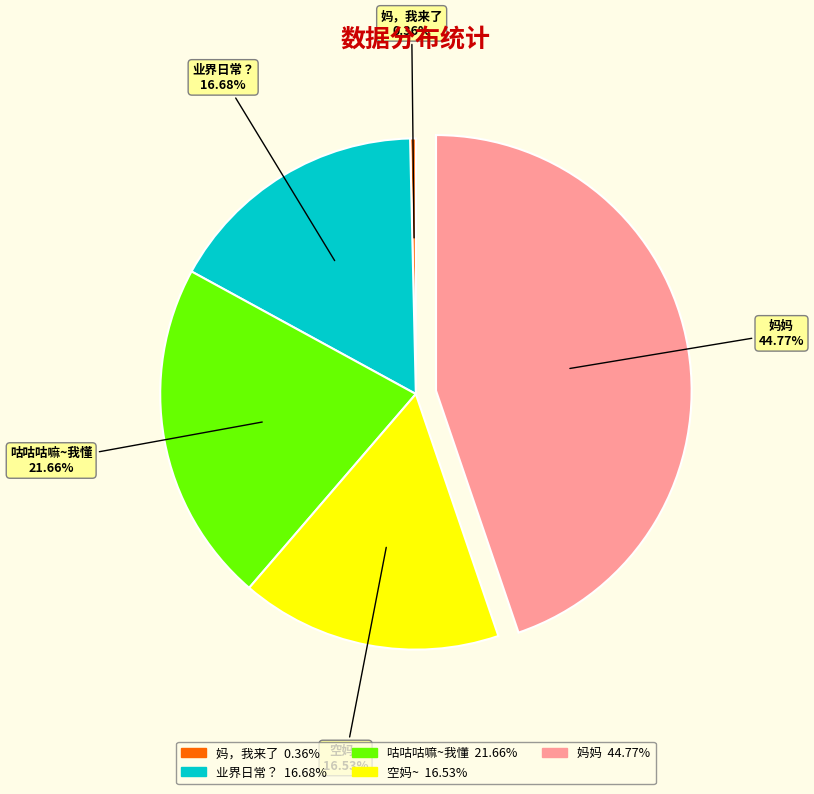

Is there a majority slice in this chart?

No